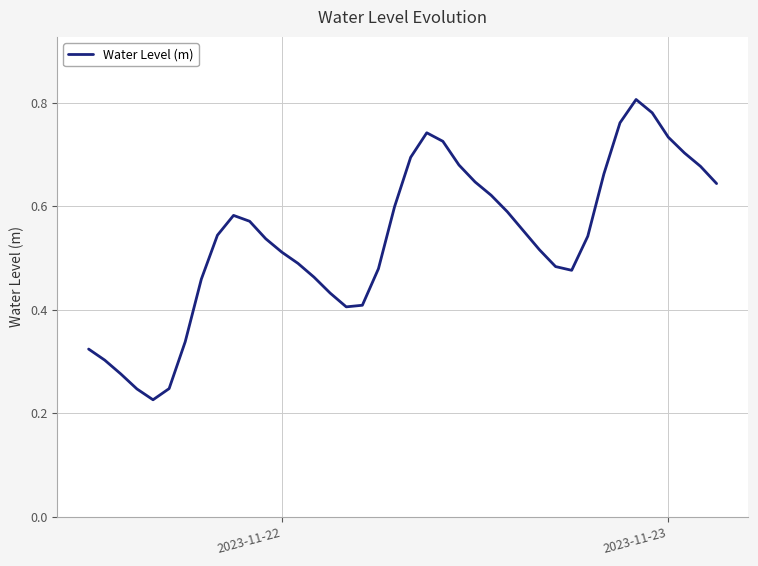

Is this an area chart (filled region under the line)?

No